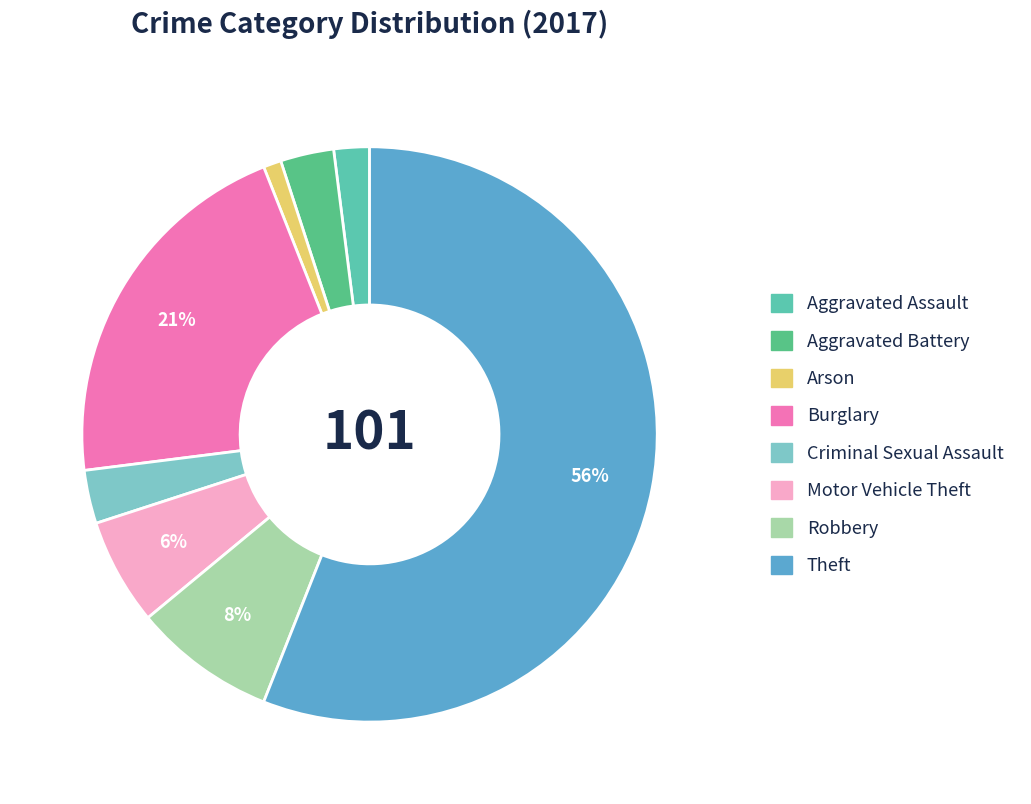

Count the number of slices in the pie.

8